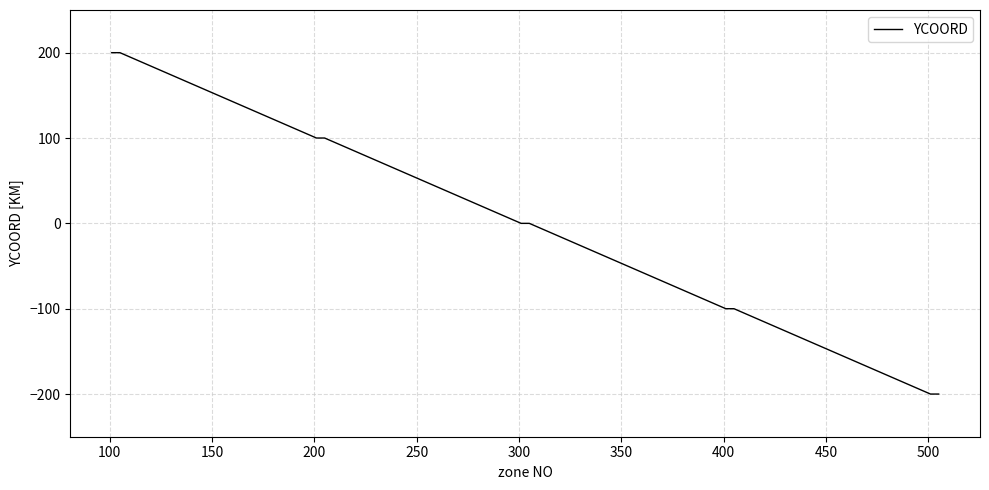

What is the maximum value shown in the chart?

200